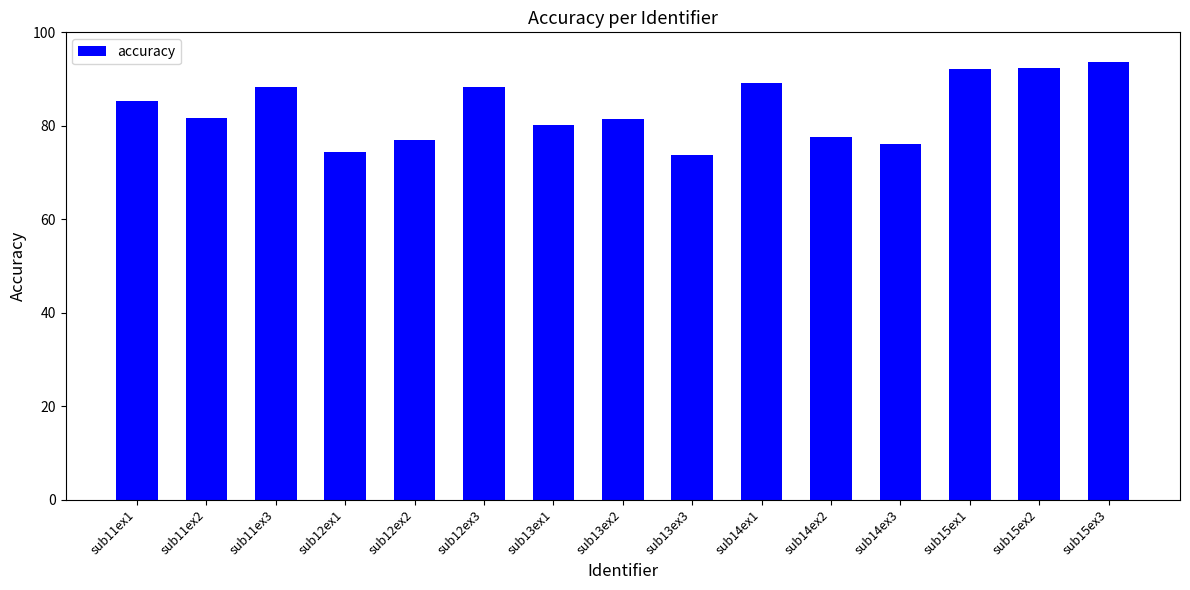

What is the greatest value displayed?

93.5